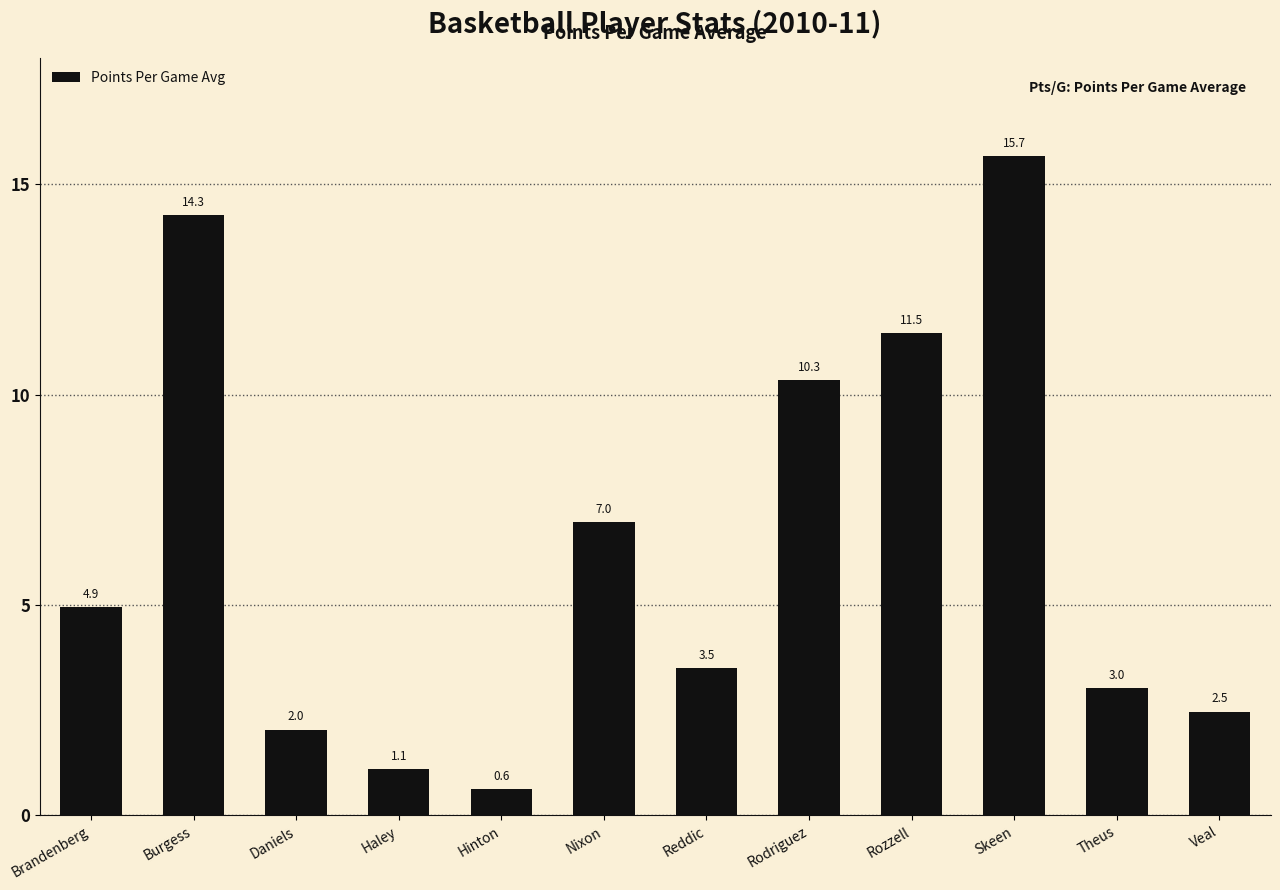

At which label does the data first exceed 4?

Brandenberg